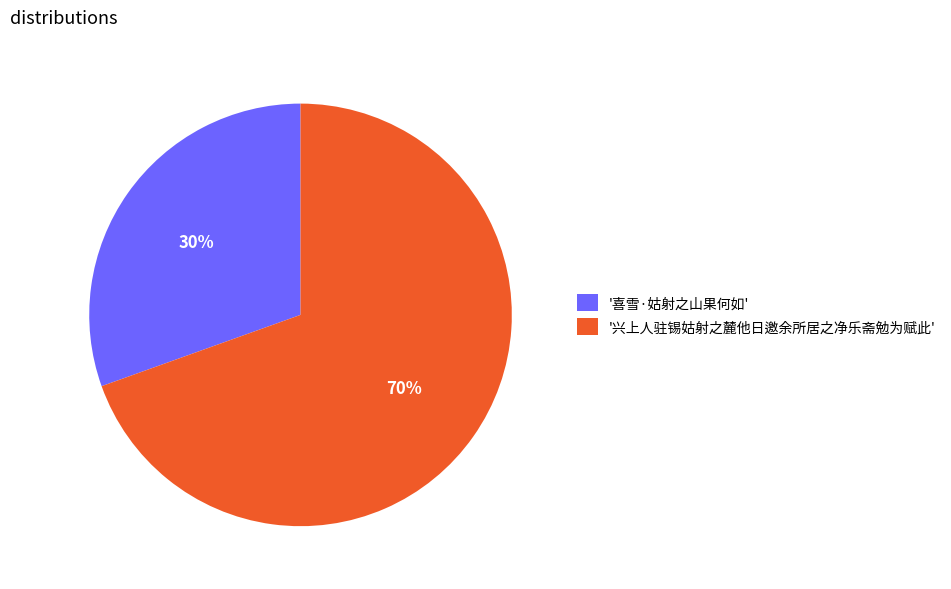

To the nearest percent, what is the combined percentage of '兴上人驻锡姑射之麓他日邀余所居之净乐斋勉为赋此' and '喜雪·姑射之山果何如'?

100%